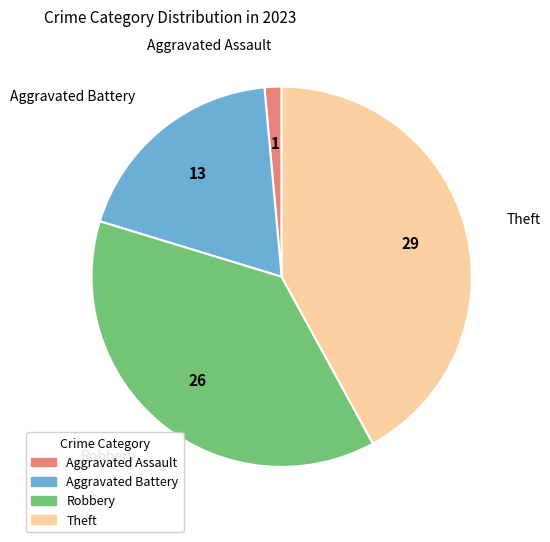

Rank the categories by value from highest to lowest.

Theft, Robbery, Aggravated Battery, Aggravated Assault